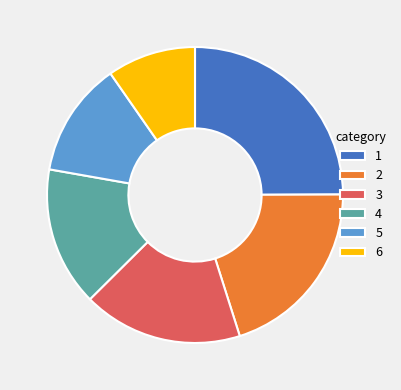

Between 5 and 4, which is larger?

4